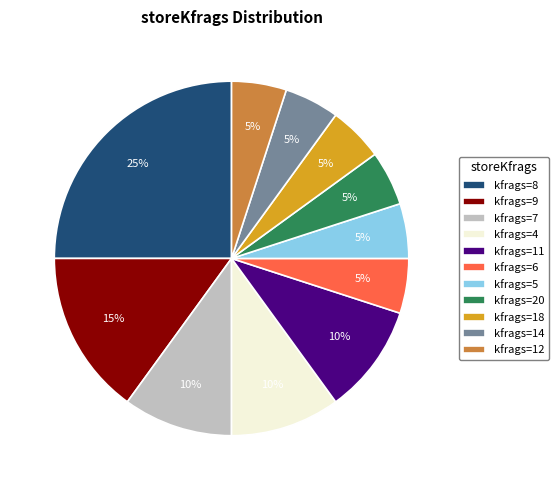

Which slice is the largest?

kfrags=8